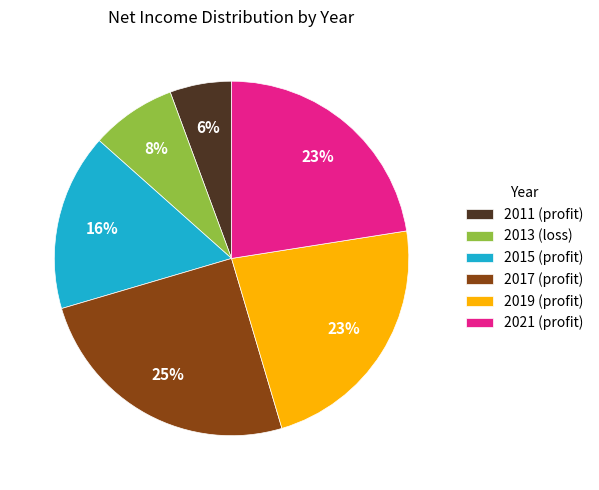

Which slice is the largest?

2017